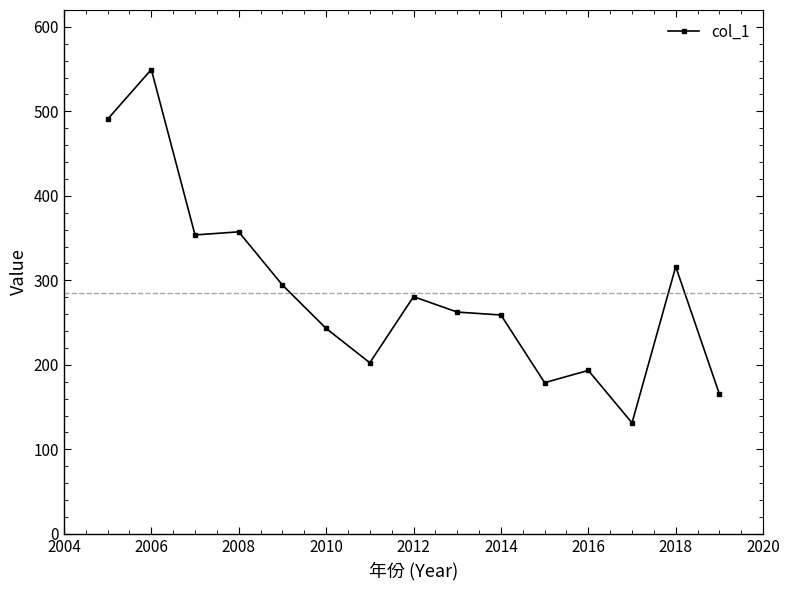

What is the difference between the maximum and second lowest values?

384.3